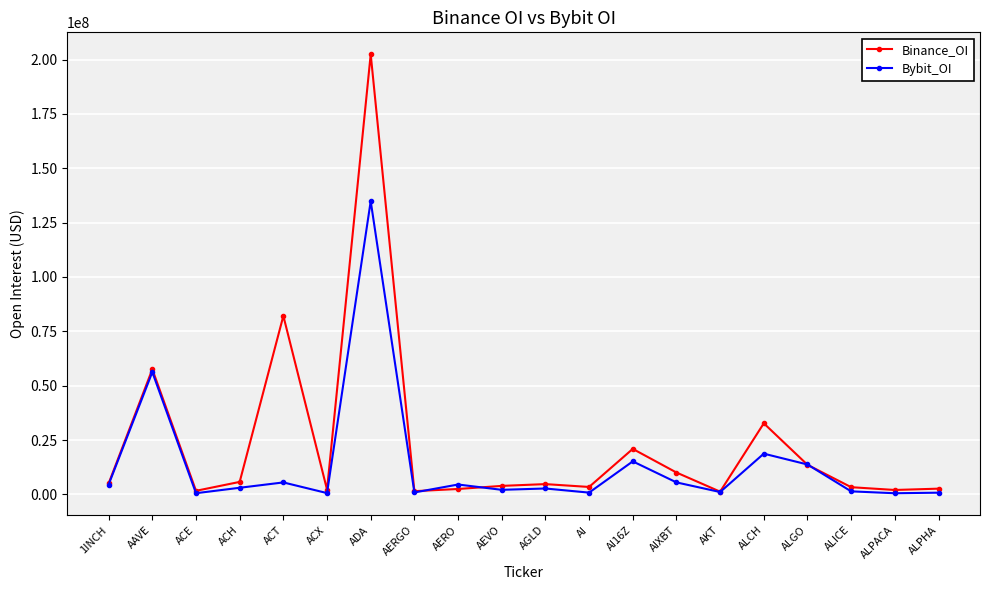

What is the spread (max minus min) of values at ALCH?

13955392